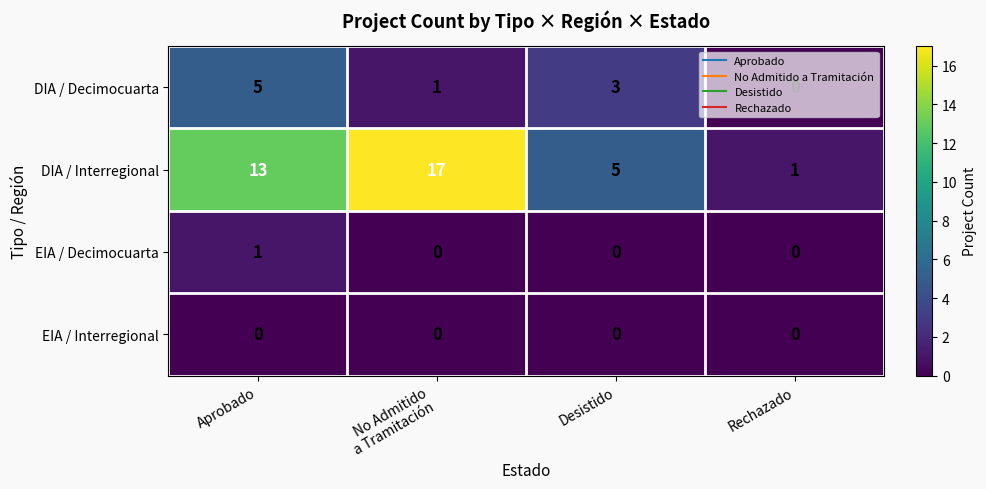

What is the greatest value displayed?

17